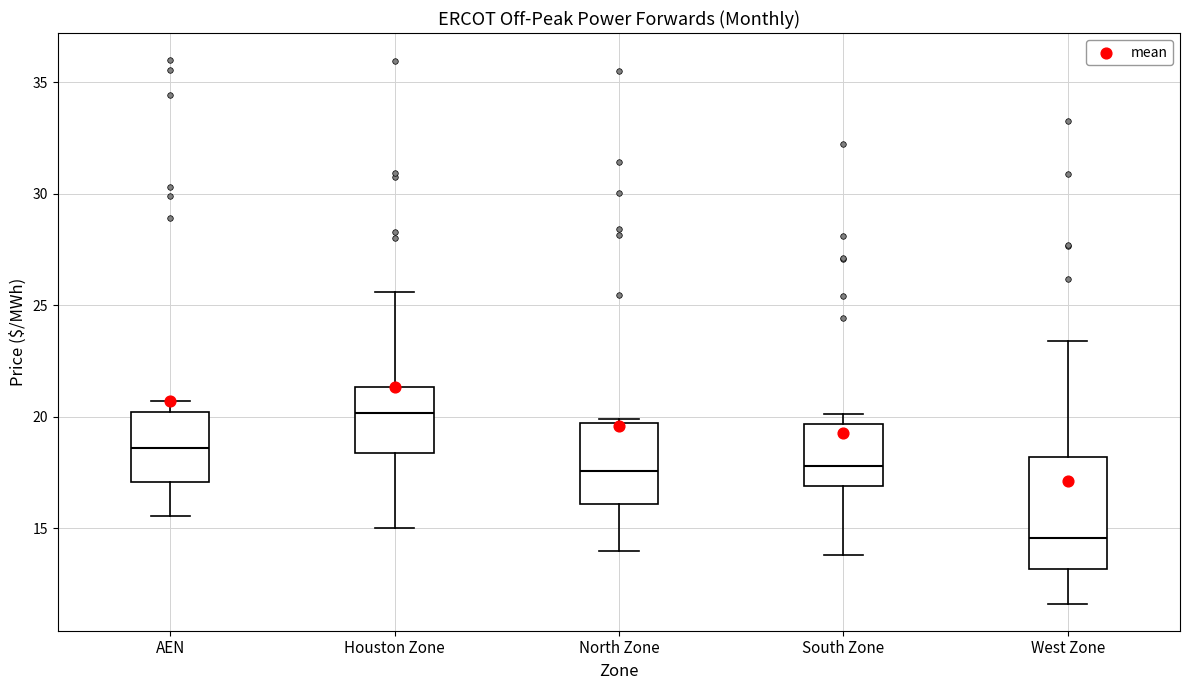

Comparing the boxes themselves (not the whiskers), which one is the tallest?

West Zone